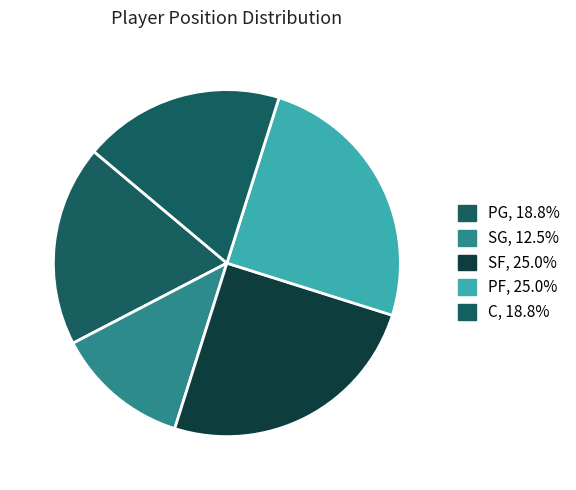

Approximately how many times larger is the value at PF compared to C?

1.3